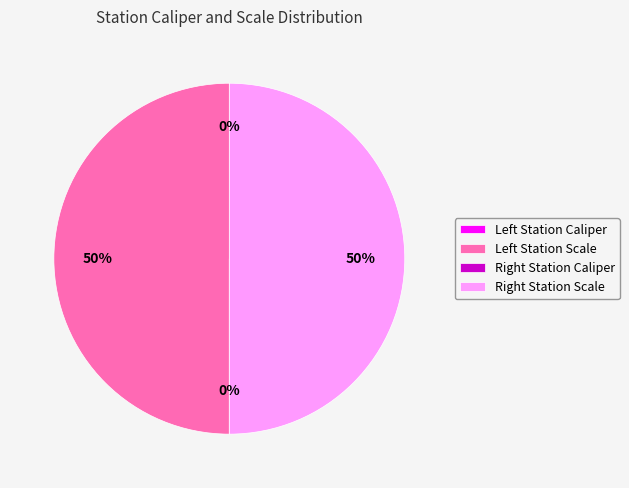

To the nearest percent, what is the average slice percentage?

25%